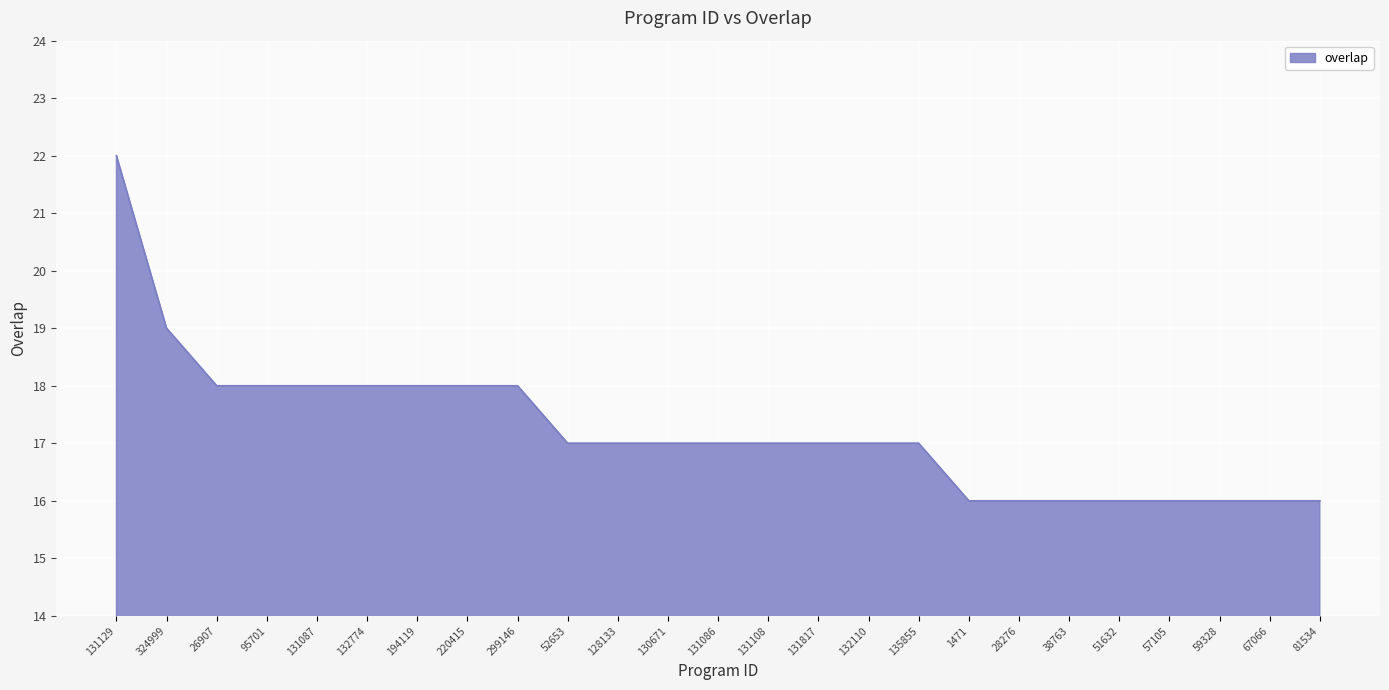

Reading right to left, extract all data points from this chart.

16	16	16	16	16	16	16	16	17	17	17	17	17	17	17	17	18	18	18	18	18	18	18	19	22